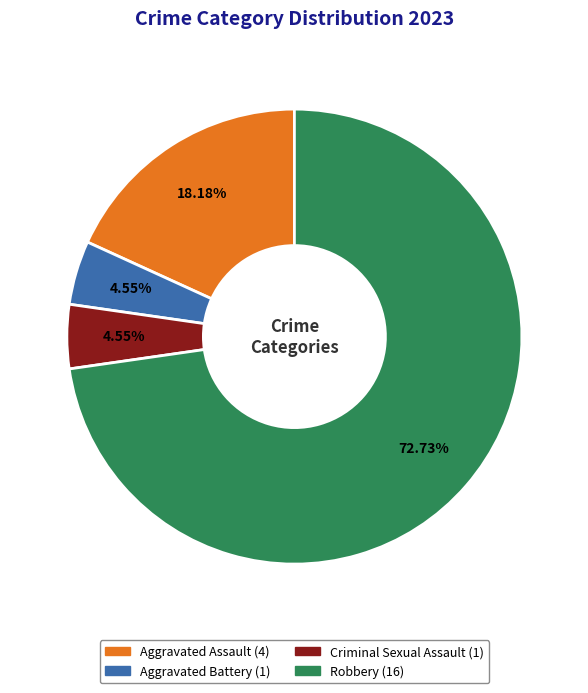

Combined, what portion of the pie is Aggravated Assault and Aggravated Battery?

22.7%